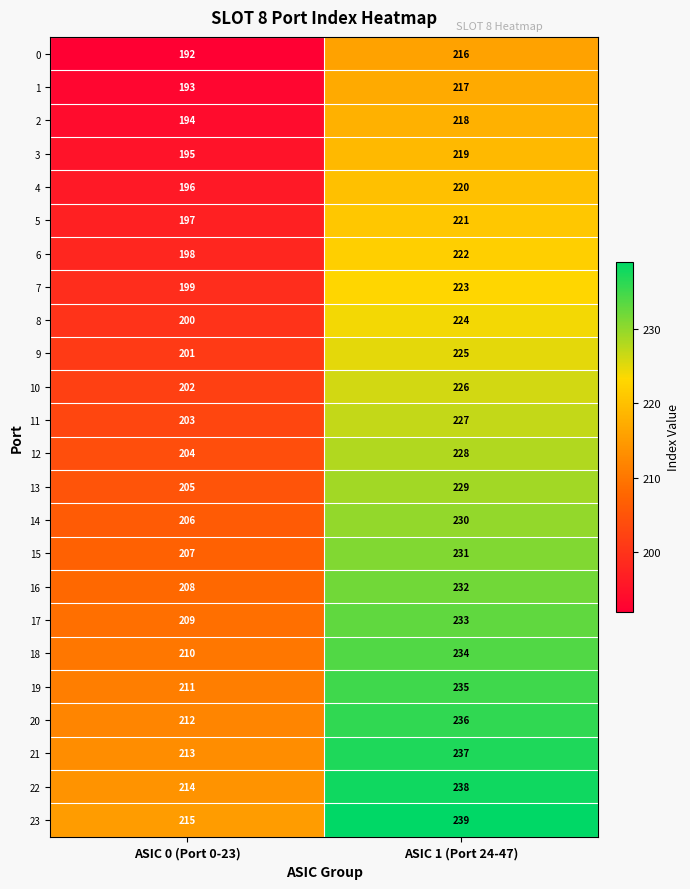

What is the sum of all 16 values?

440